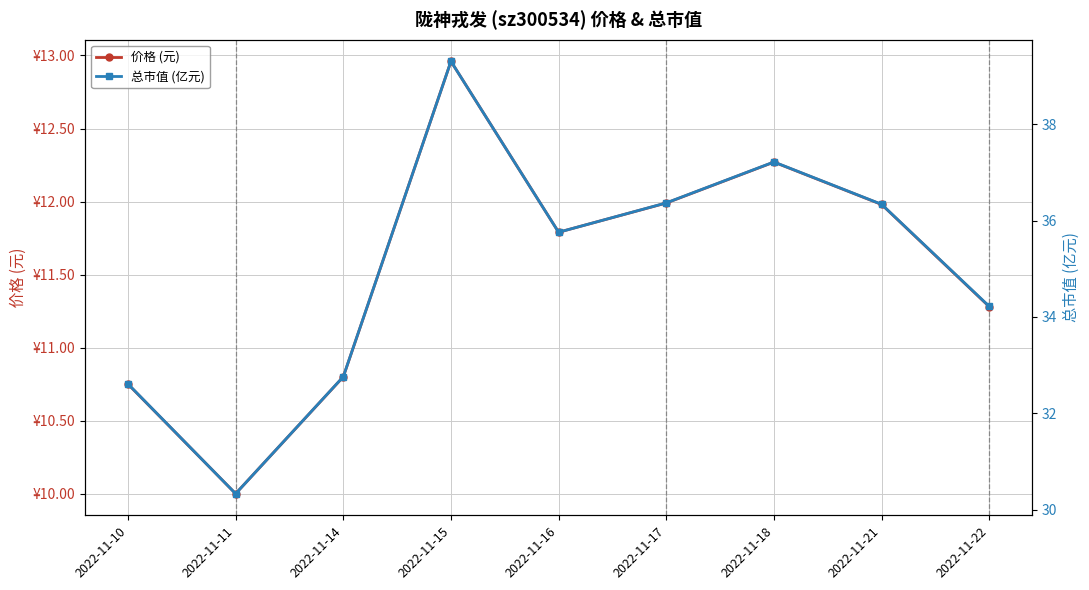

What is the value of the 总市值 (亿元) point at the 2nd from the left?

30.3